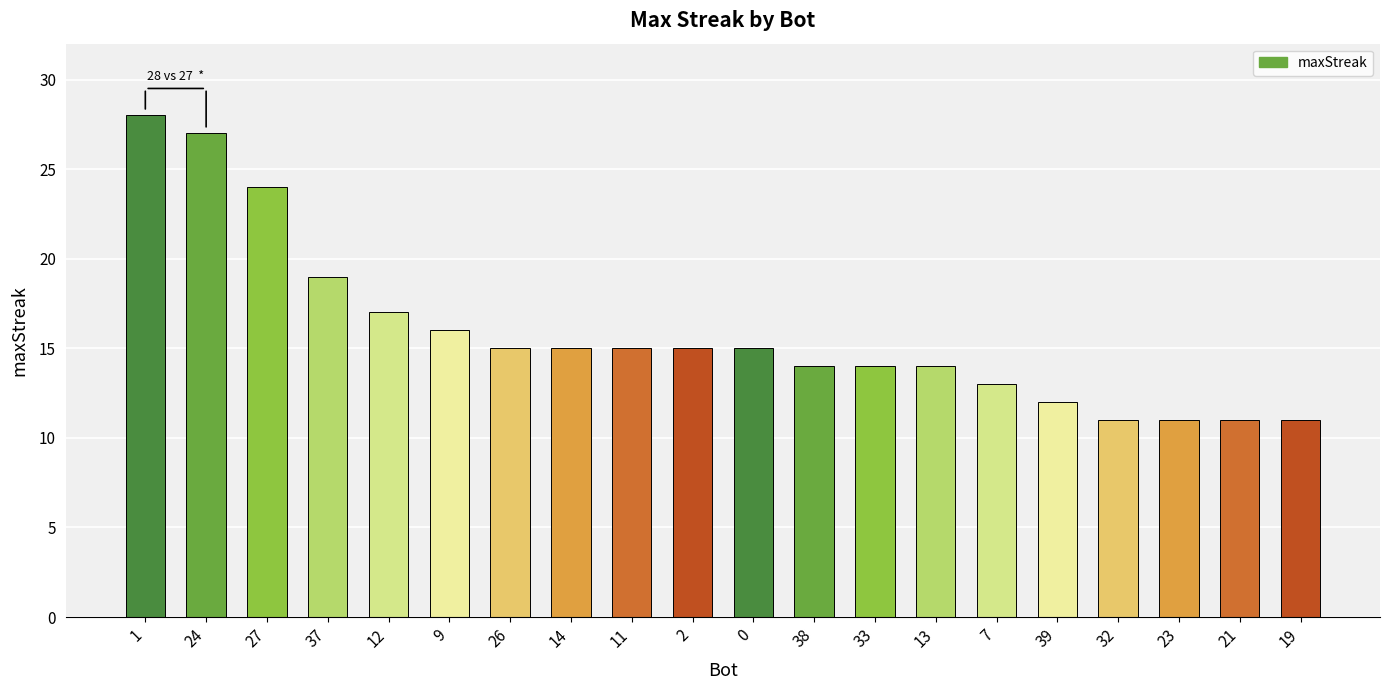

Approximately how many times larger is the value at 26 compared to 24?

0.6